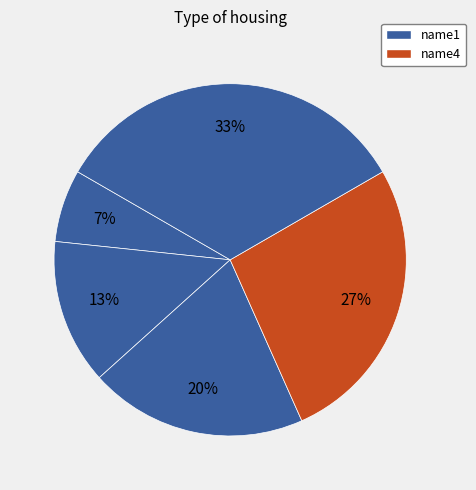

Count the number of slices in the pie.

5